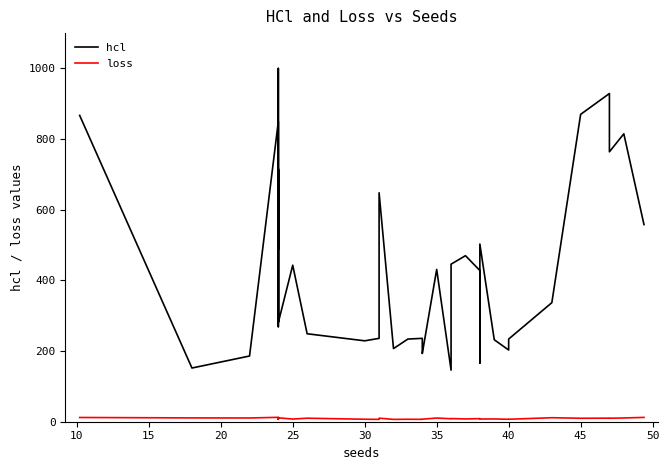

Reading right to left, transcribe all the data shown in this chart.

hcl: 558.0	815.0	764.0	929.0	870.0	337.0	234.0	203.0	232.0	503.0	166.0	428.0	470.0	446.0	146.0	431.0	193.0	208.0	236.0	234.0	207.0	648.0	236.0	229.0	249.0	443.0	281.0	286.0	323.0	1000.0	330.0	300.0	712.0	269.0	716.0	488.0	850.0	186.0	152.0	867.0
loss: 12.2	10.7	9.8	10.1	9.8	11.3	7.0	7.0	7.8	7.6	7.7	8.8	7.8	8.9	8.5	10.4	7.2	6.9	6.8	6.9	6.6	10.1	6.7	7.0	9.9	7.6	11.0	6.7	6.7	10.3	10.9	11.4	10.2	11.1	10.1	8.7	12.4	10.6	10.8	12.0